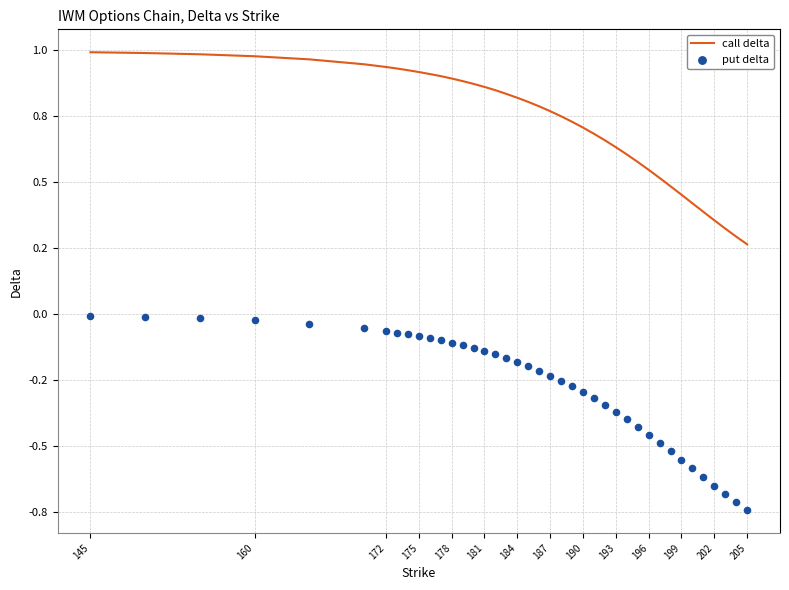

Which series has the widest spread of Y values?

put delta